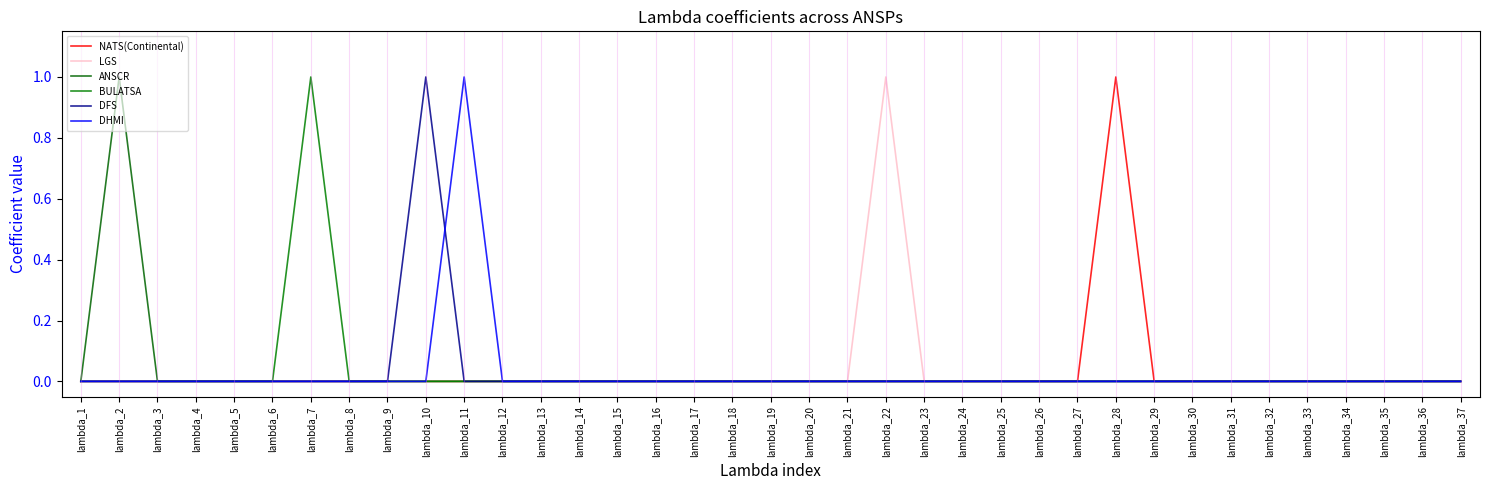

The value of DFS at lambda_27 is 0. True or false?

True